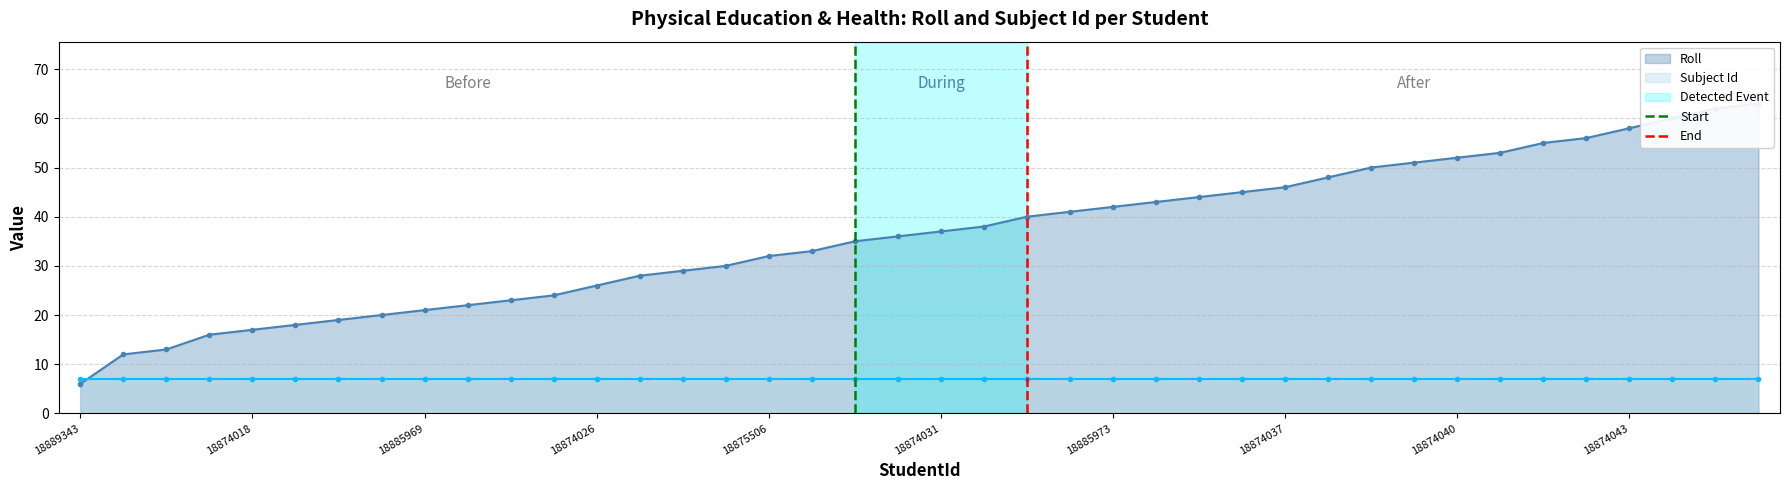

What is the label of the 7th point from the right?

18874041